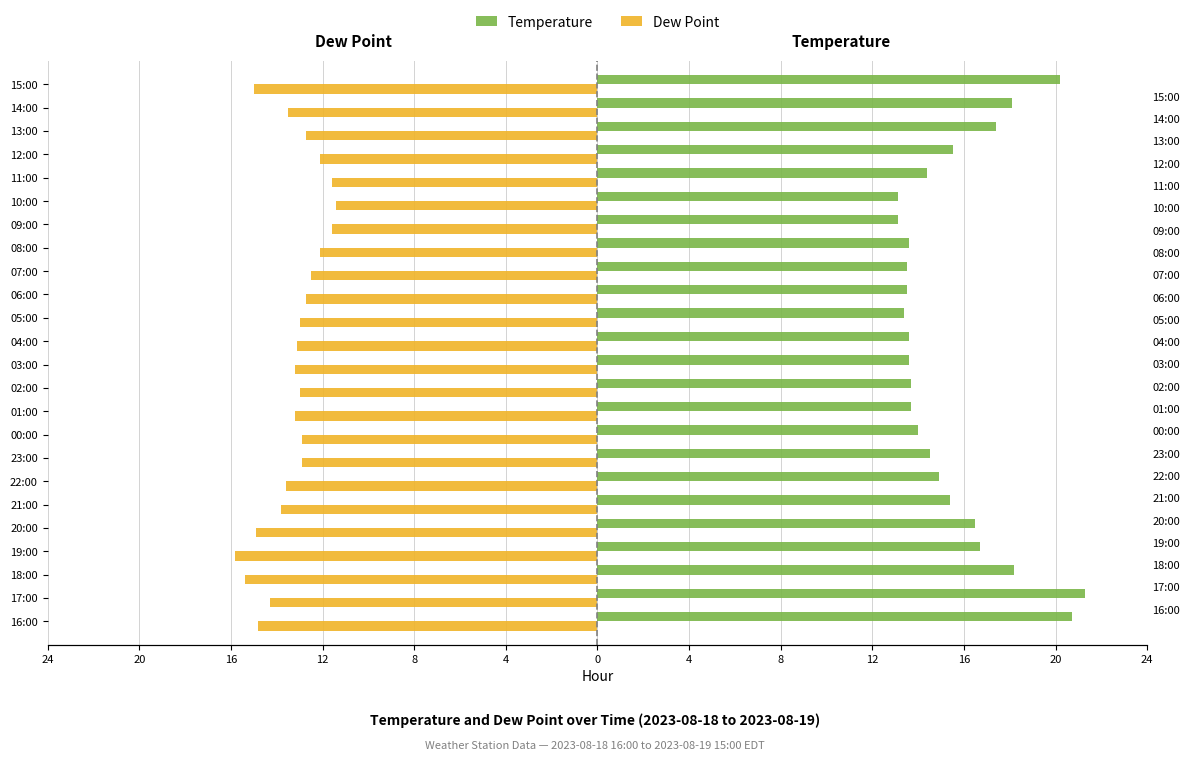

At how many categories does at least one series exceed 0?

24